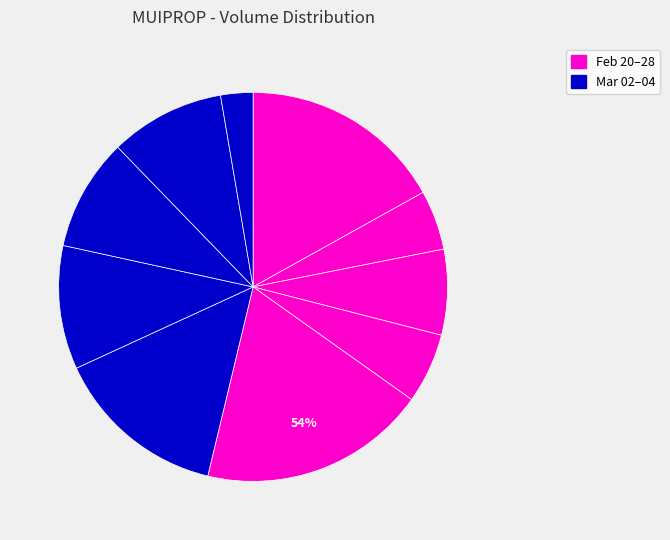

What is the smallest slice in the pie chart?

2020-03-04